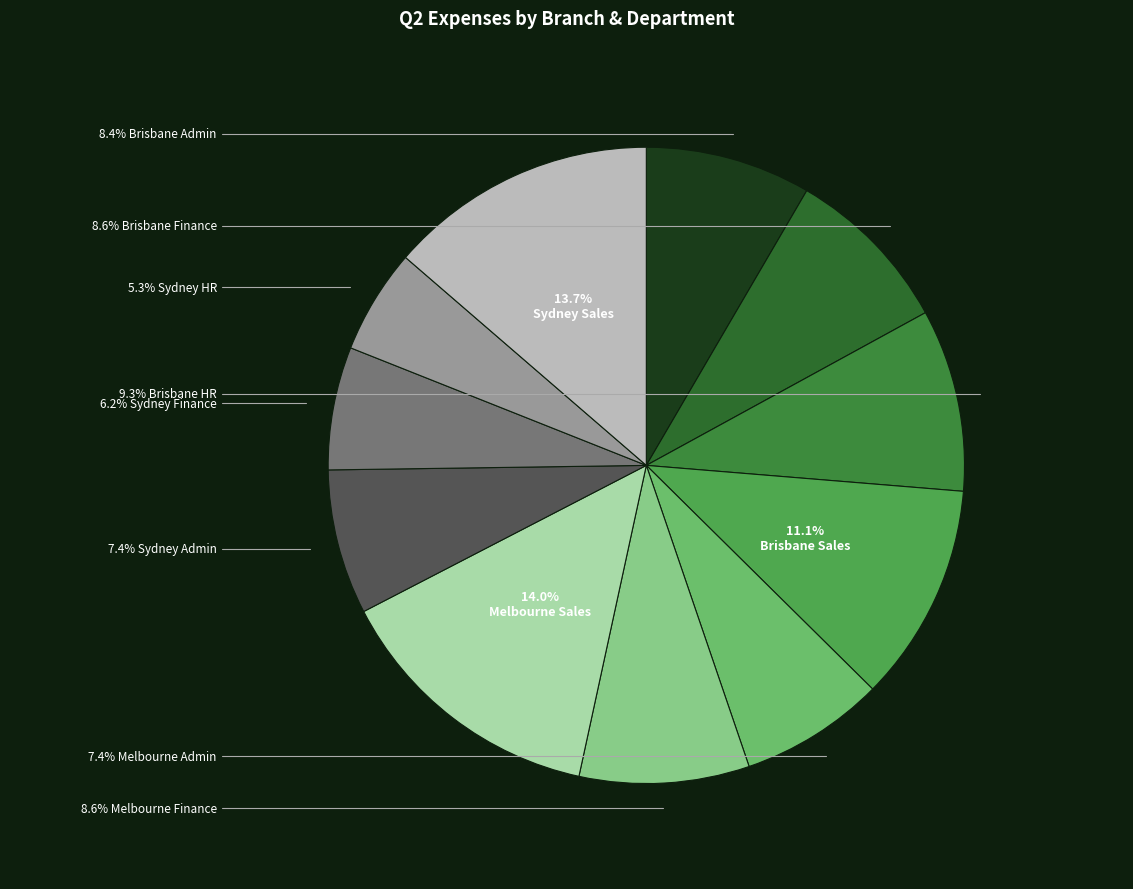

How many slices are in this pie chart?

11